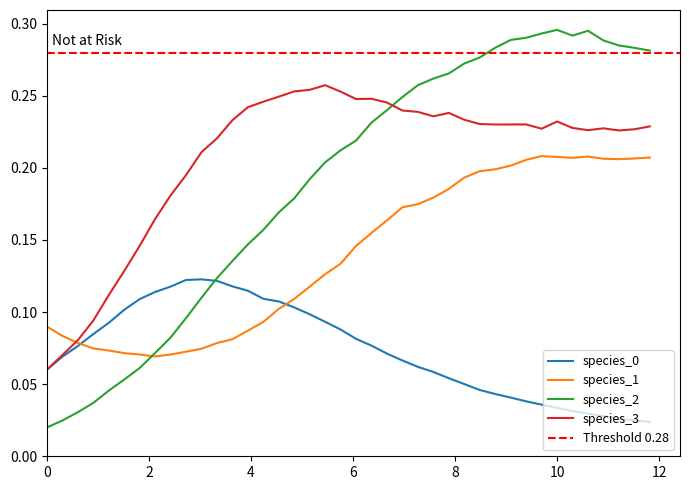

Which category has the highest value across all series?

10.0